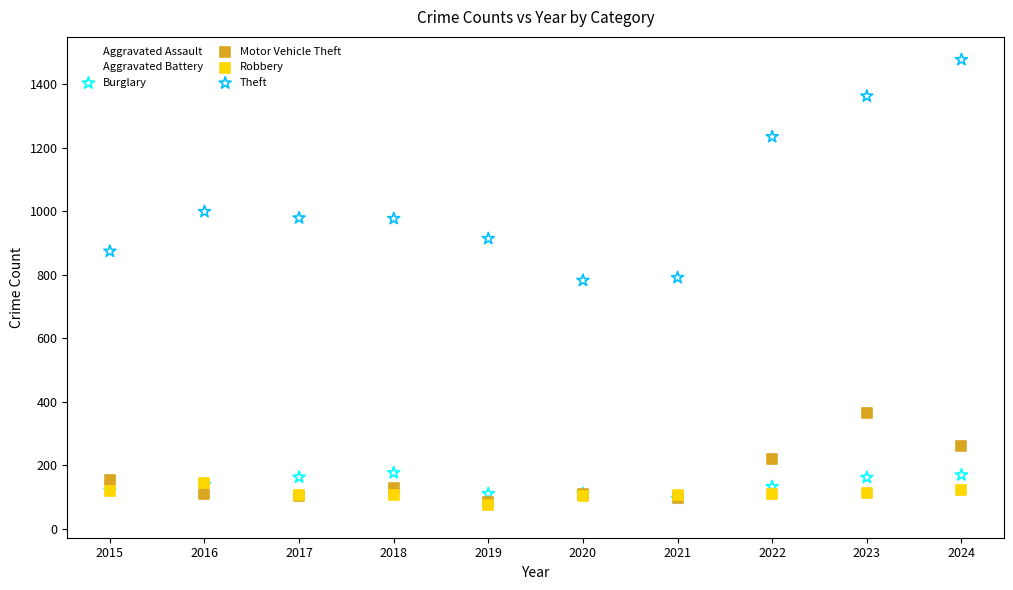

In the Theft series, what Y value is closest to 1130?

1235